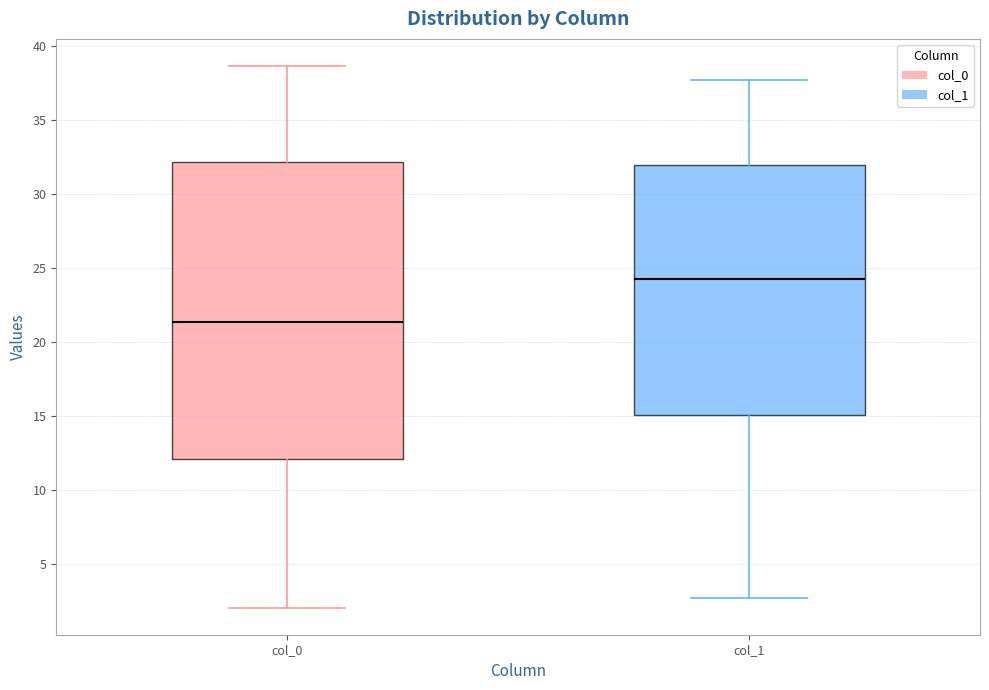

Which box's median line is the highest?

col_1